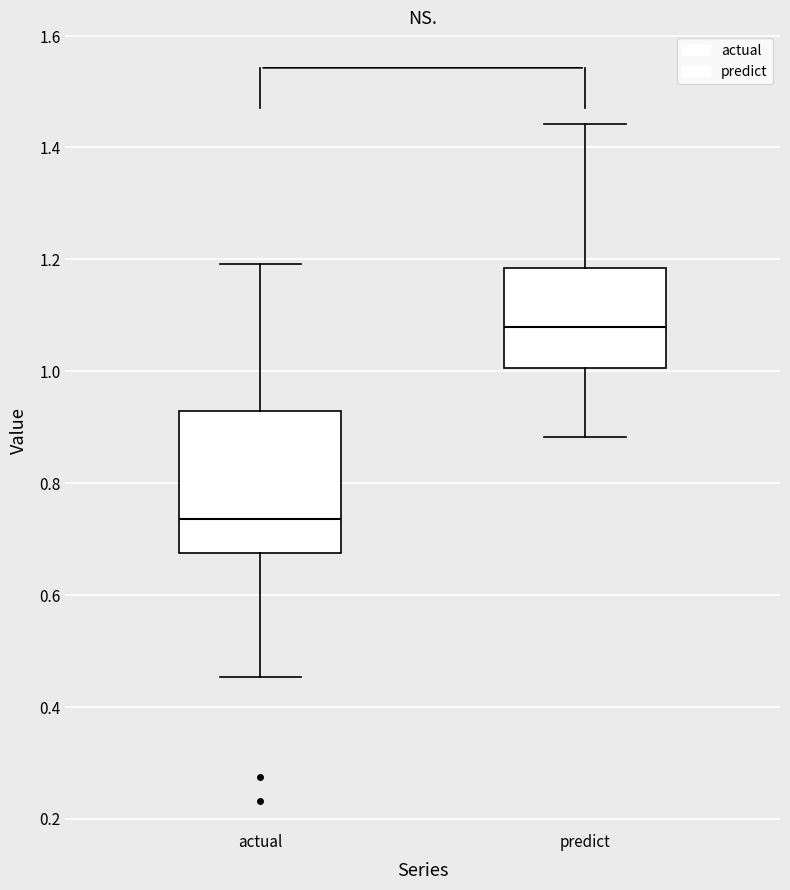

Reading left to right, read every box against the y-axis: the position of its median line, the range the box covers, and the ends of its whiskers. The values are not printed on the chart, so give them approximately, as read against the axis.

actual: median 0.74, box 0.68 to 0.92, whiskers 0.46 to 1.20
predict: median 1.08, box 1.00 to 1.18, whiskers 0.88 to 1.44